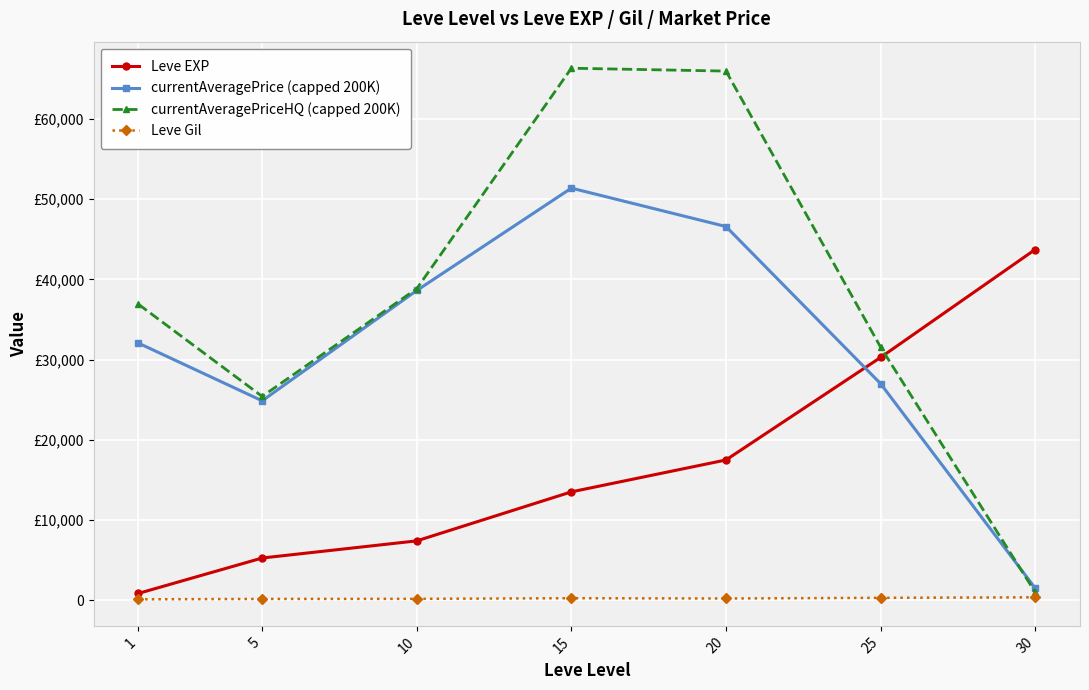

Does the chart have visible grid lines?

Yes